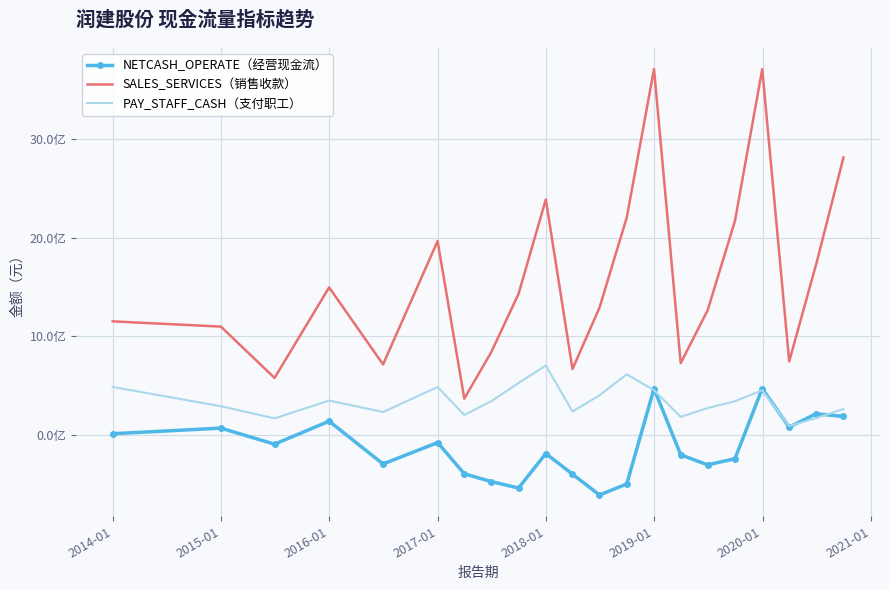

What are all the series names shown in the legend?

NETCASH_OPERATE（经营现金流）, SALES_SERVICES（销售收款）, PAY_STAFF_CASH（支付职工）